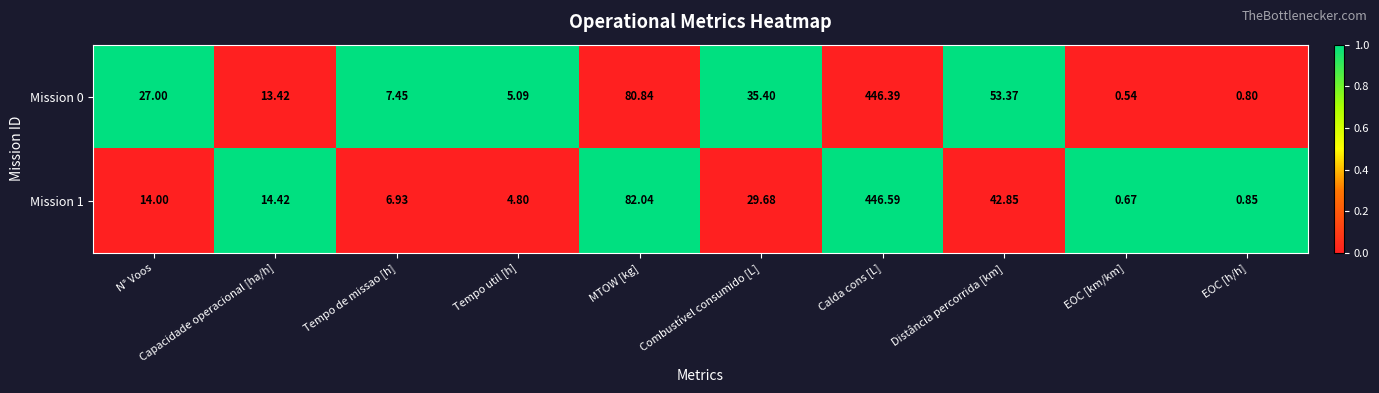

At how many categories does at least one series exceed 0?

10